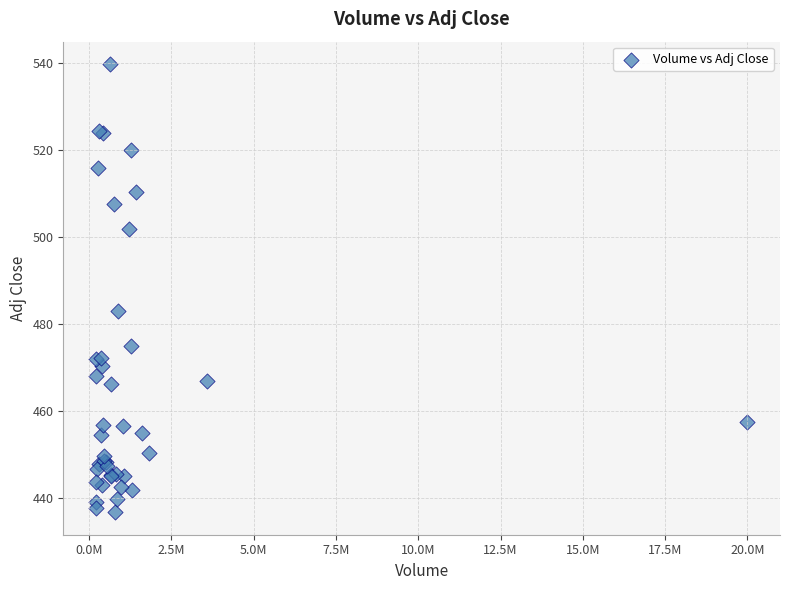

What Y value in the scatter plot is closest to 488?

483.1